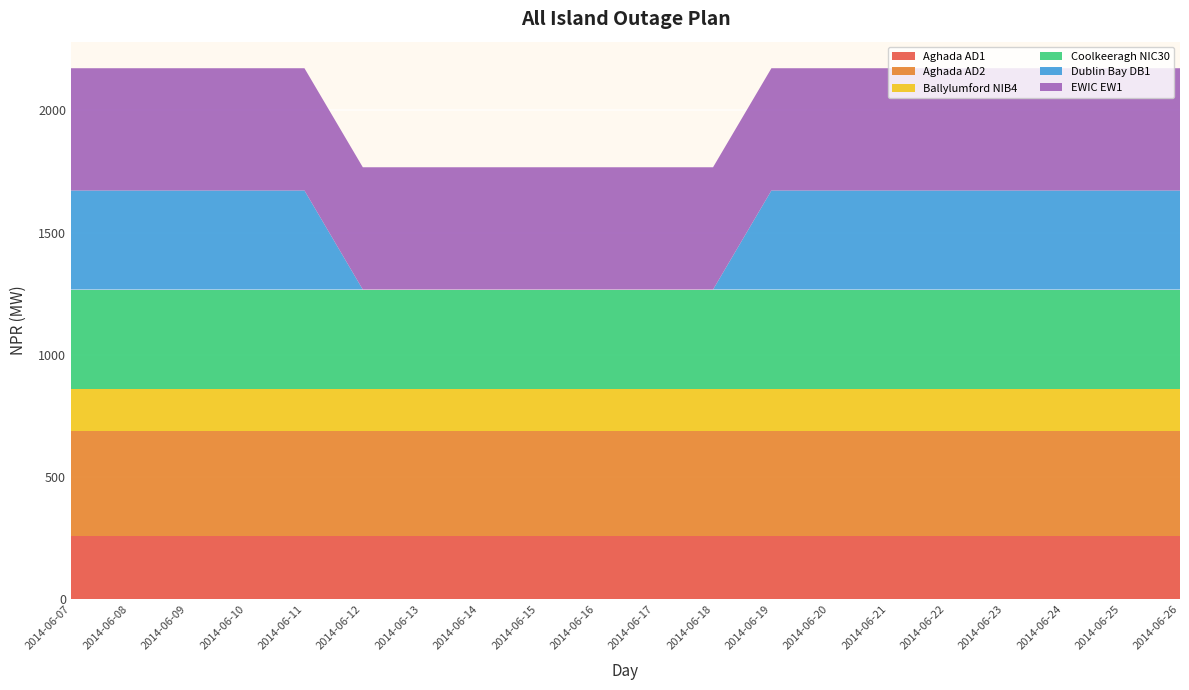

Reading left to right, transcribe all the data shown in this chart.

Aghada AD1: 258	258	258	258	258	258	258	258	258	258	258	258	258	258	258	258	258	258	258	258
Aghada AD2: 431	431	431	431	431	431	431	431	431	431	431	431	431	431	431	431	431	431	431	431
Ballylumford NIB4: 170	170	170	170	170	170	170	170	170	170	170	170	170	170	170	170	170	170	170	170
Coolkeeragh NIC30: 408	408	408	408	408	408	408	408	408	408	408	408	408	408	408	408	408	408	408	408
Dublin Bay DB1: 405	405	405	405	405	0	0	0	0	0	0	0	405	405	405	405	405	405	405	405
EWIC EW1: 500	500	500	500	500	500	500	500	500	500	500	500	500	500	500	500	500	500	500	500